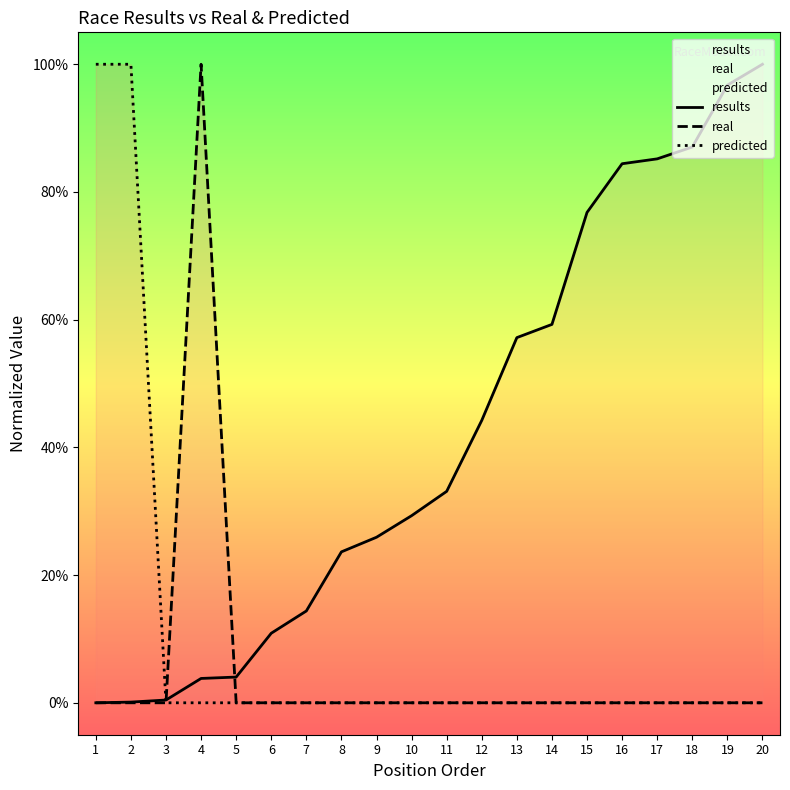

At which category is the sum across all series the highest?

4